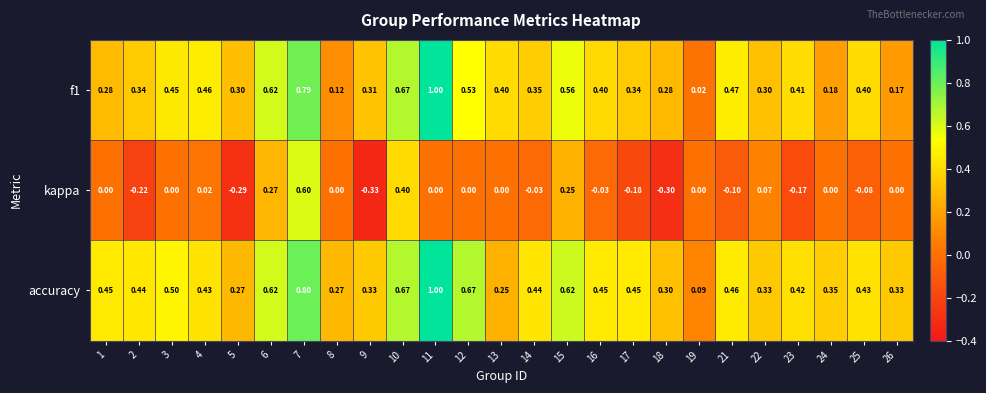

Which series has the largest total across all categories?

accuracy